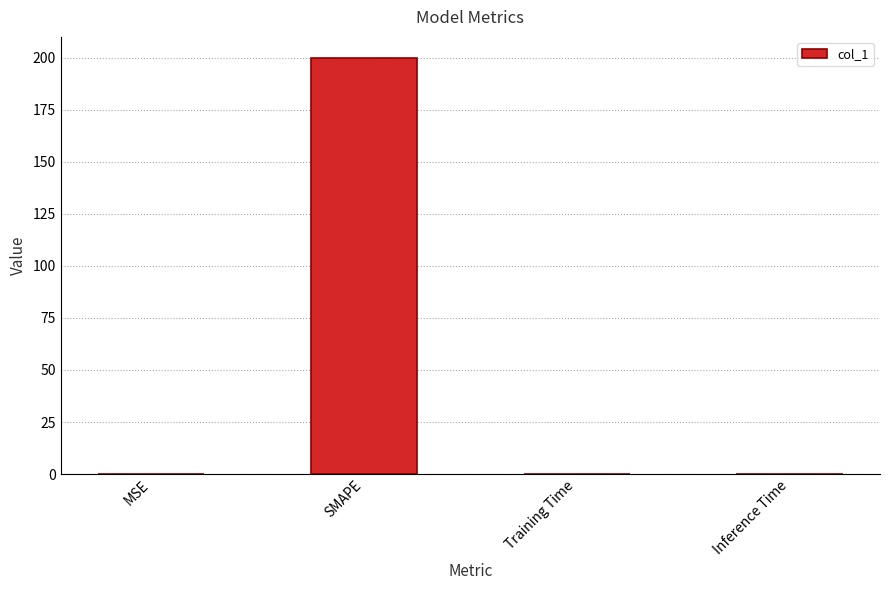

What is the change in value from SMAPE to Training Time?

-200.0